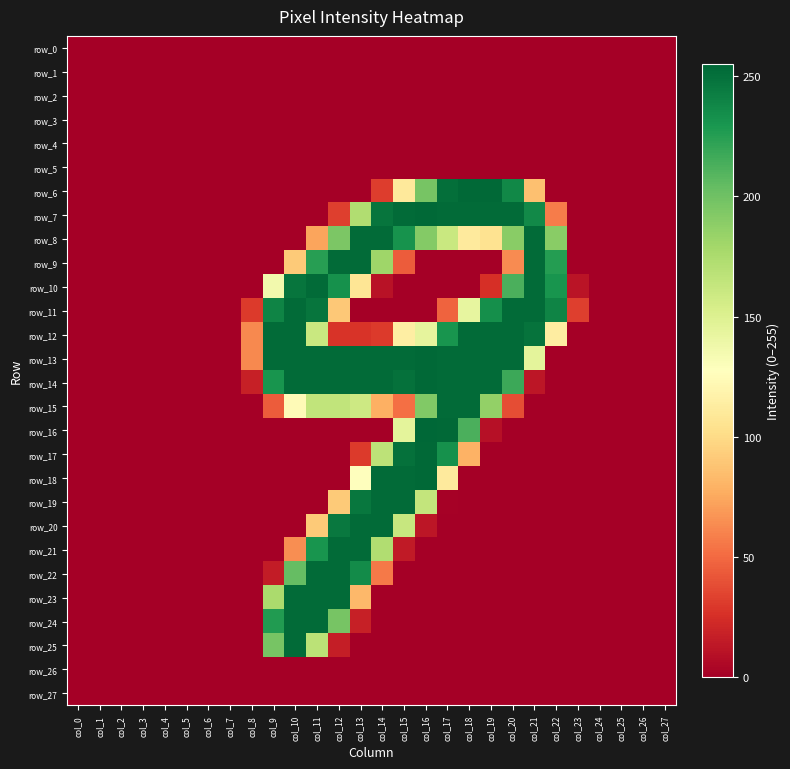

Reading right to left, transcribe all the data shown in this chart.

row_0: 0	0	0	0	0	0	0	0	0	0	0	0	0	0	0	0	0	0	0	0	0	0	0	0	0	0	0	0
row_1: 0	0	0	0	0	0	0	0	0	0	0	0	0	0	0	0	0	0	0	0	0	0	0	0	0	0	0	0
row_2: 0	0	0	0	0	0	0	0	0	0	0	0	0	0	0	0	0	0	0	0	0	0	0	0	0	0	0	0
row_3: 0	0	0	0	0	0	0	0	0	0	0	0	0	0	0	0	0	0	0	0	0	0	0	0	0	0	0	0
row_4: 0	0	0	0	0	0	0	0	0	0	0	0	0	0	0	0	0	0	0	0	0	0	0	0	0	0	0	0
row_5: 0	0	0	0	0	0	0	0	0	0	0	0	0	0	0	0	0	0	0	0	0	0	0	0	0	0	0	0
row_6: 0	0	0	0	0	0	86	238	254	254	251	197	110	31	0	0	0	0	0	0	0	0	0	0	0	0	0	0
row_7: 0	0	0	0	0	57	237	253	253	253	253	254	253	248	173	32	0	0	0	0	0	0	0	0	0	0	0	0
row_8: 0	0	0	0	0	190	253	190	105	111	161	192	232	253	253	195	73	0	0	0	0	0	0	0	0	0	0	0
row_9: 0	0	0	0	0	226	253	63	0	0	0	0	44	181	253	253	225	91	0	0	0	0	0	0	0	0	0	0
row_10: 0	0	0	0	11	231	253	213	25	0	0	0	0	10	107	233	253	248	136	0	0	0	0	0	0	0	0	0
row_11: 0	0	0	0	32	240	253	253	234	143	47	0	0	0	0	90	248	253	240	30	0	0	0	0	0	0	0	0
row_12: 0	0	0	0	0	113	249	253	253	253	231	144	114	30	27	27	161	253	253	62	0	0	0	0	0	0	0	0
row_13: 0	0	0	0	0	0	145	253	253	253	253	254	253	253	253	253	253	253	253	62	0	0	0	0	0	0	0	0
row_14: 0	0	0	0	0	0	12	218	253	253	253	254	250	253	253	253	253	253	231	17	0	0	0	0	0	0	0	0
row_15: 0	0	0	0	0	0	0	38	186	253	253	193	52	78	159	165	165	124	44	0	0	0	0	0	0	0	0	0
row_16: 0	0	0	0	0	0	0	0	9	213	254	255	145	0	0	0	0	0	0	0	0	0	0	0	0	0	0	0
row_17: 0	0	0	0	0	0	0	0	0	79	233	254	250	167	30	0	0	0	0	0	0	0	0	0	0	0	0	0
row_18: 0	0	0	0	0	0	0	0	0	0	111	254	253	253	127	0	0	0	0	0	0	0	0	0	0	0	0	0
row_19: 0	0	0	0	0	0	0	0	0	0	1	164	253	253	247	91	0	0	0	0	0	0	0	0	0	0	0	0
row_20: 0	0	0	0	0	0	0	0	0	0	0	12	162	253	253	246	91	0	0	0	0	0	0	0	0	0	0	0
row_21: 0	0	0	0	0	0	0	0	0	0	0	0	14	173	253	253	231	64	0	0	0	0	0	0	0	0	0	0
row_22: 0	0	0	0	0	0	0	0	0	0	0	0	0	56	236	253	253	204	15	0	0	0	0	0	0	0	0	0
row_23: 0	0	0	0	0	0	0	0	0	0	0	0	0	0	82	253	253	253	176	0	0	0	0	0	0	0	0	0
row_24: 0	0	0	0	0	0	0	0	0	0	0	0	0	0	17	197	253	253	227	0	0	0	0	0	0	0	0	0
row_25: 0	0	0	0	0	0	0	0	0	0	0	0	0	0	0	16	168	253	197	0	0	0	0	0	0	0	0	0
row_26: 0	0	0	0	0	0	0	0	0	0	0	0	0	0	0	0	0	0	0	0	0	0	0	0	0	0	0	0
row_27: 0	0	0	0	0	0	0	0	0	0	0	0	0	0	0	0	0	0	0	0	0	0	0	0	0	0	0	0